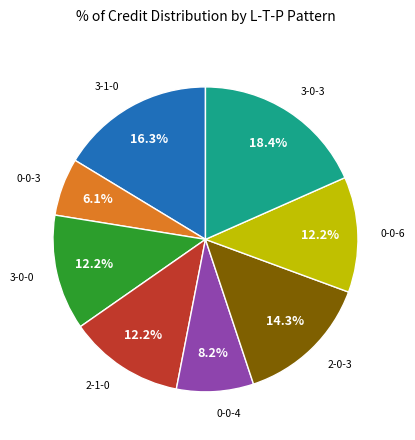

Is there a majority slice in this chart?

No